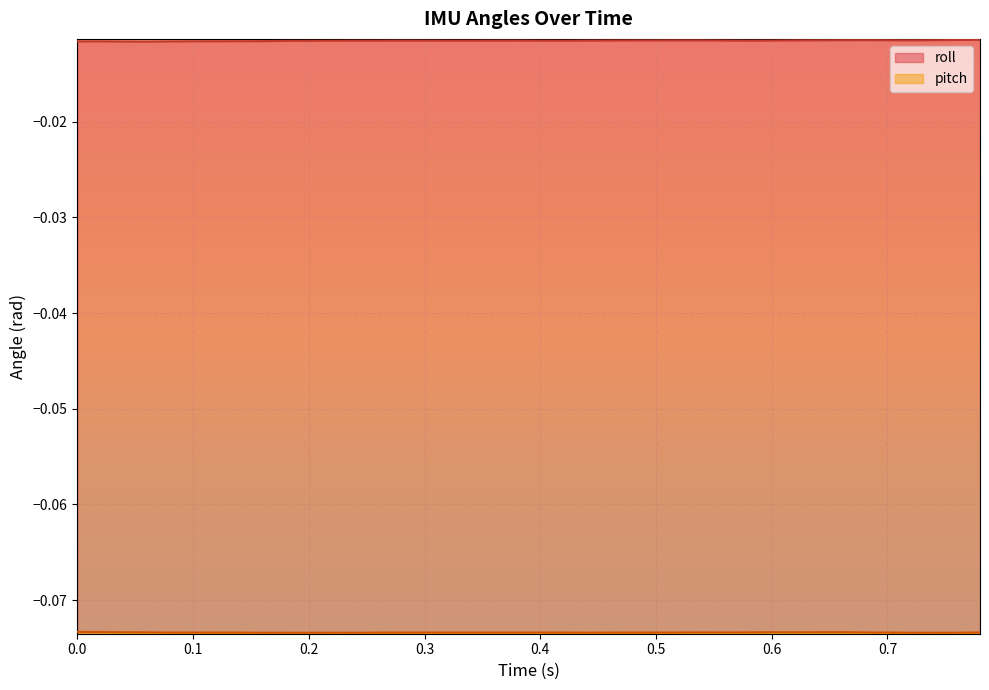

What are all the series names shown in the legend?

roll, pitch